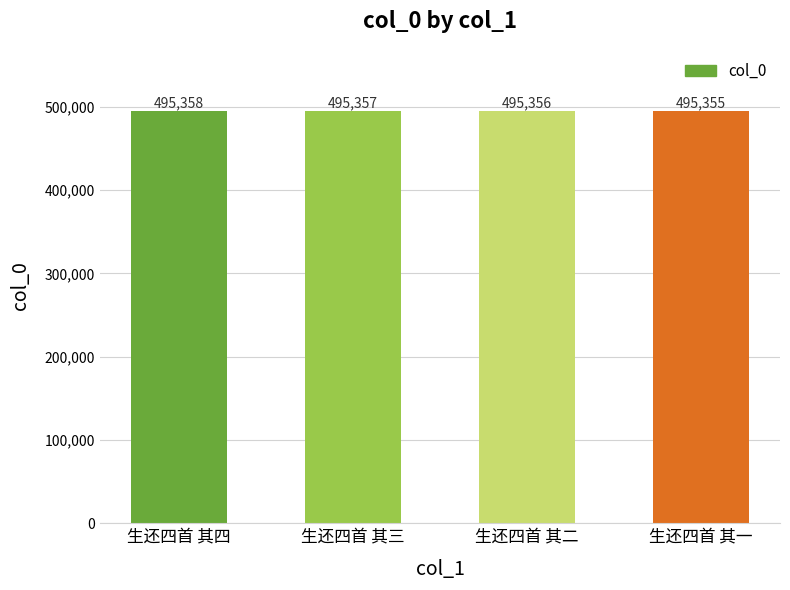

What is the difference between the second highest and second lowest values?

1